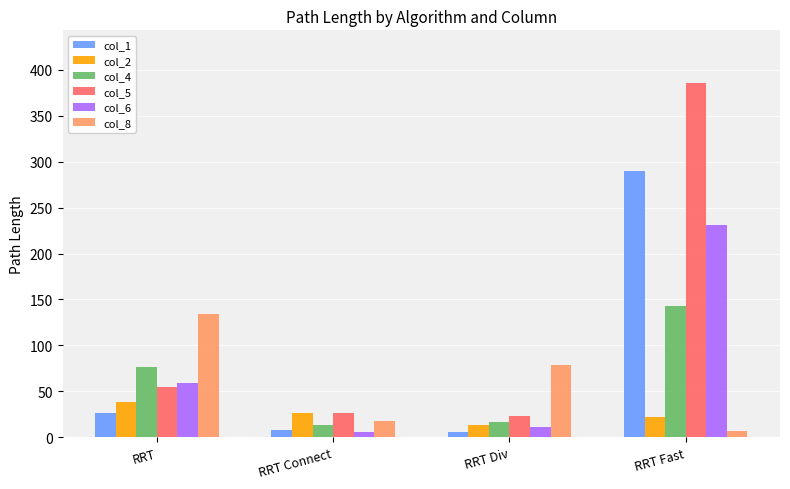

How many data points in col_4 are less than 77?

2